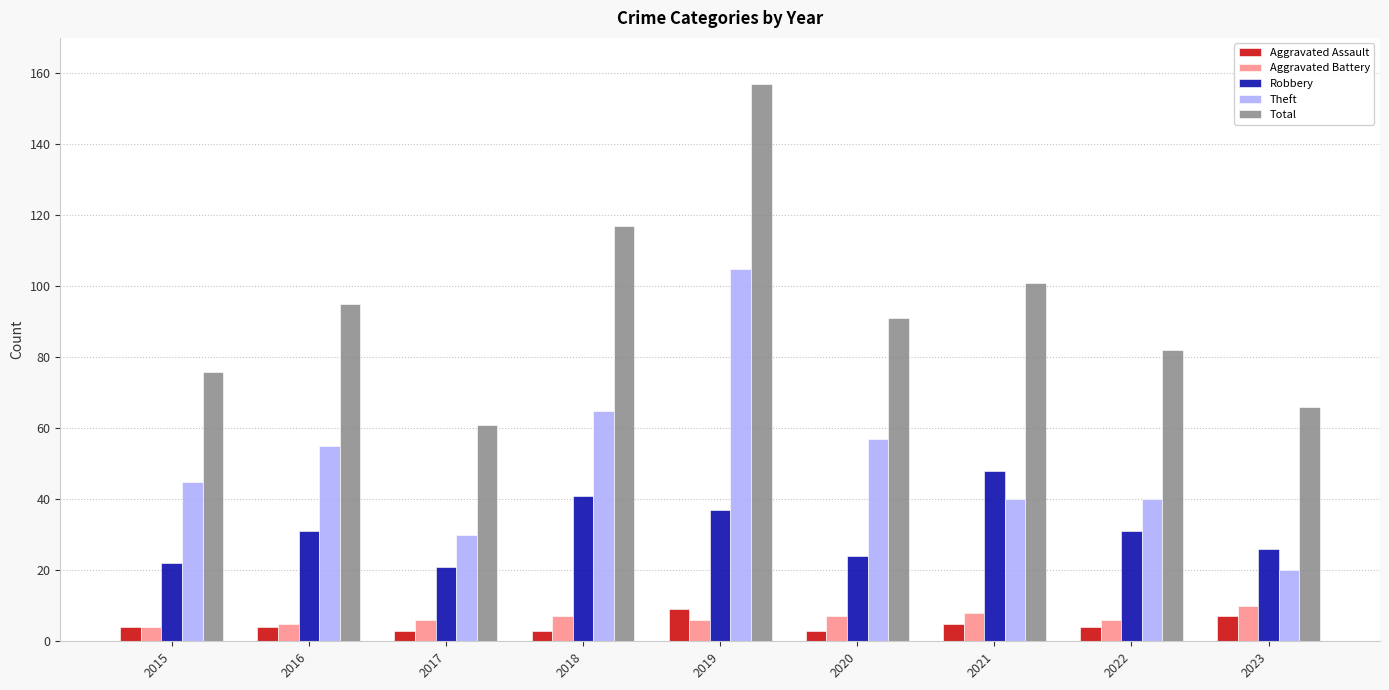

Is the value of Aggravated Assault at 2016 greater than the value of Aggravated Battery at 2020?

No